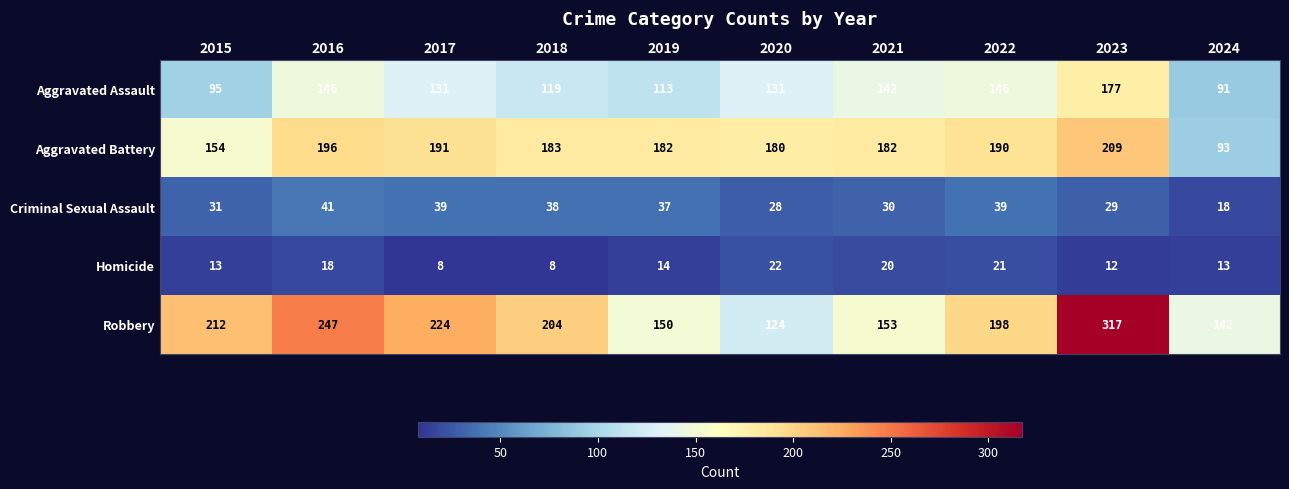

Is it true that Aggravated Battery equals 182 at 2019?

True